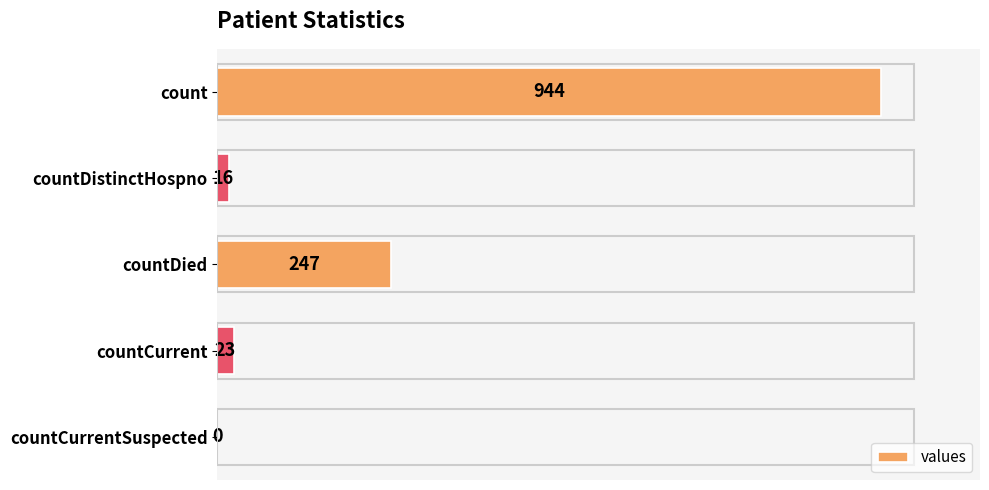

How many distinct data groups are displayed?

1